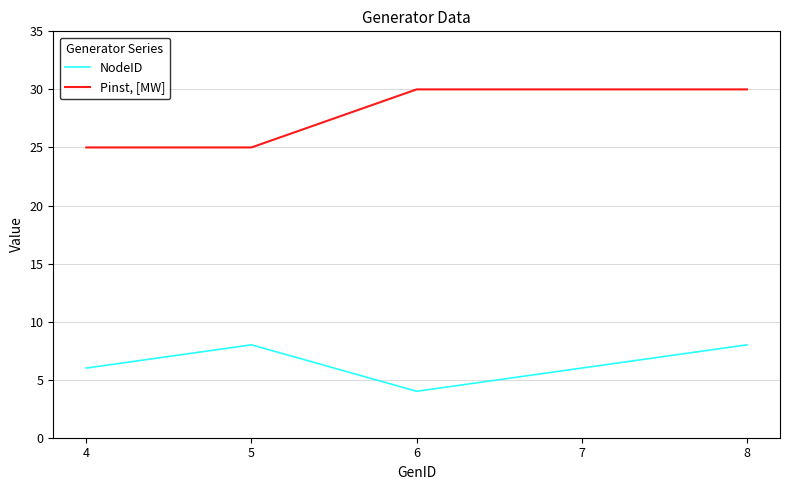

What is the difference between the highest and lowest values at 6?

26